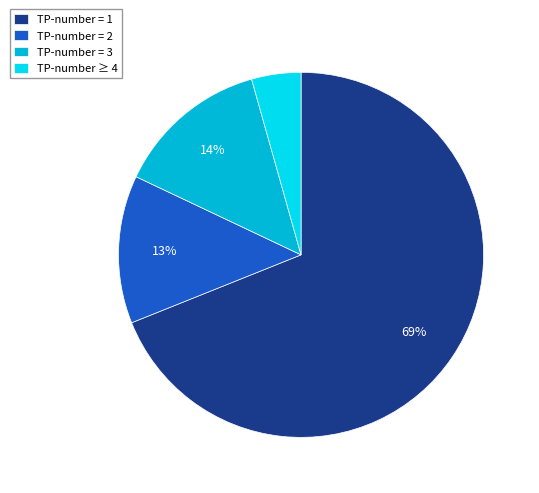

Is the sum of TP-number = 2 and TP-number = 1 greater than half?

Yes